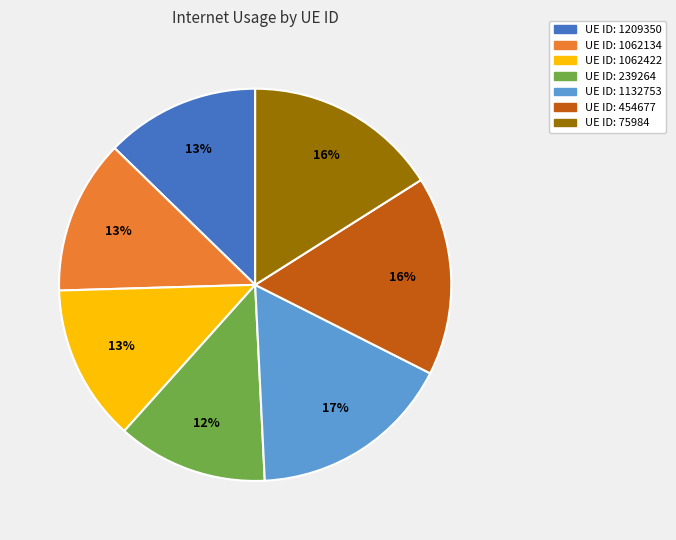

To the nearest percent, what is the average slice percentage?

14%